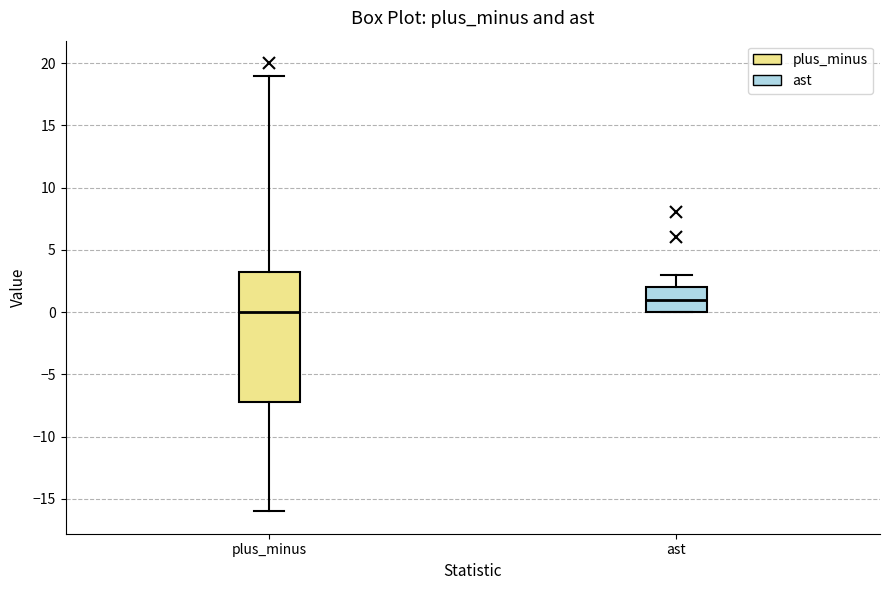

Which box is the tallest, from its lower edge to its upper edge?

plus_minus